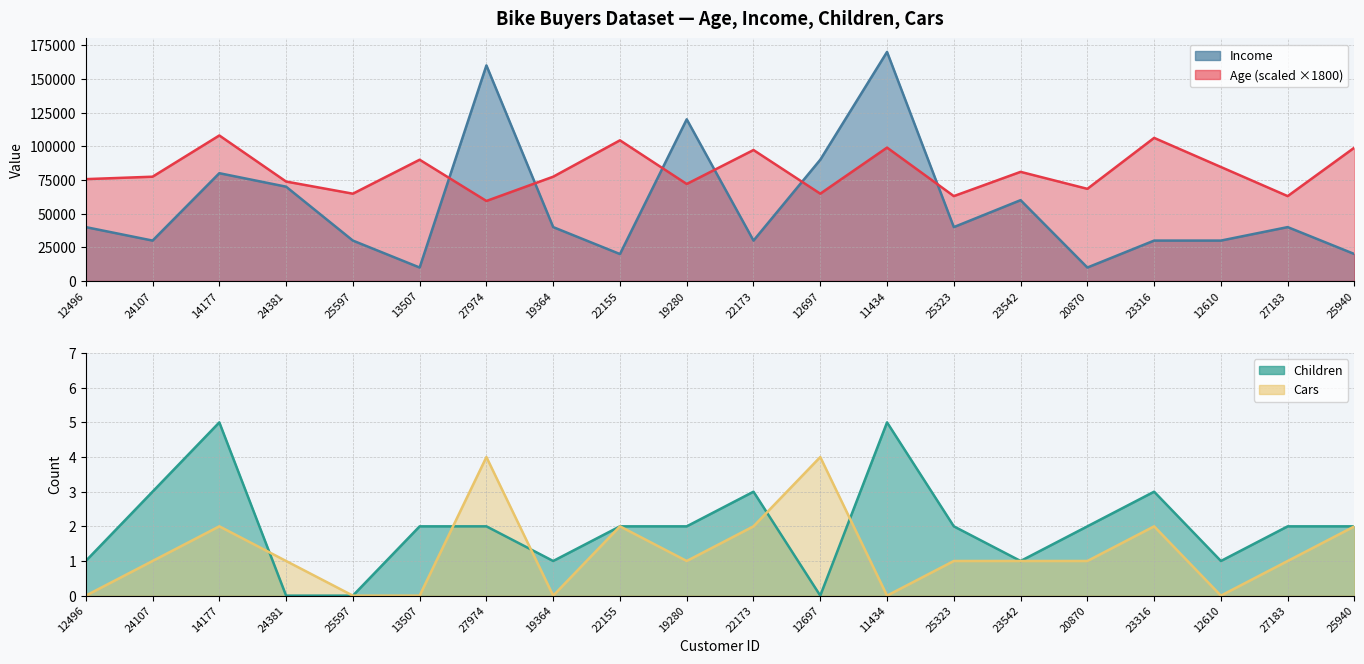

Count the Children values in the range 1 to 3.

15